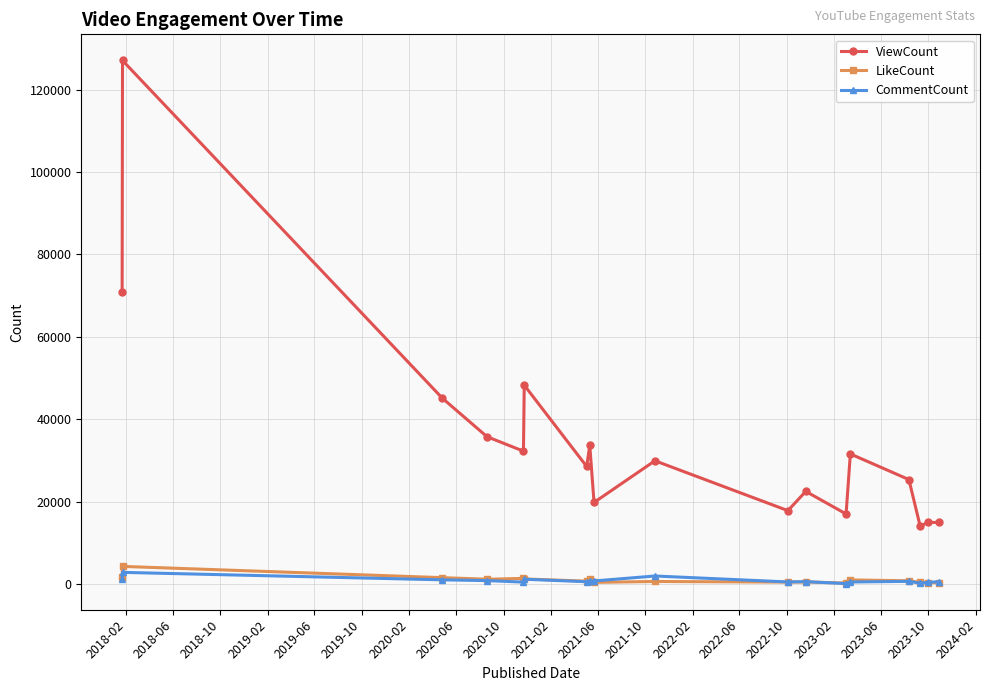

Which series has the largest range (max minus min)?

ViewCount